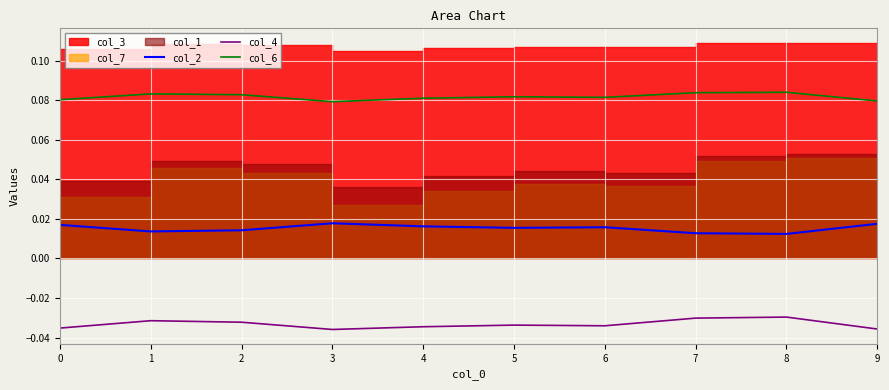

In col_2, how many points are lower than both neighbors (excluding endpoints)?

3